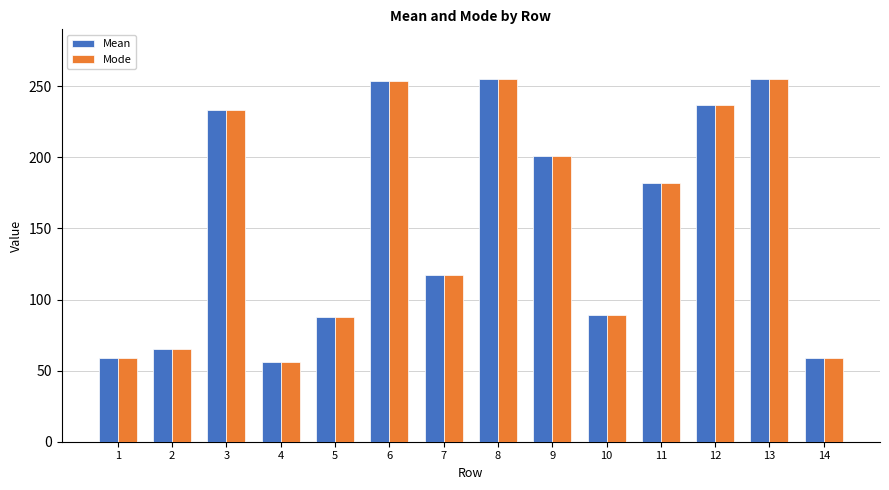

At how many categories does at least one series exceed 214?

5